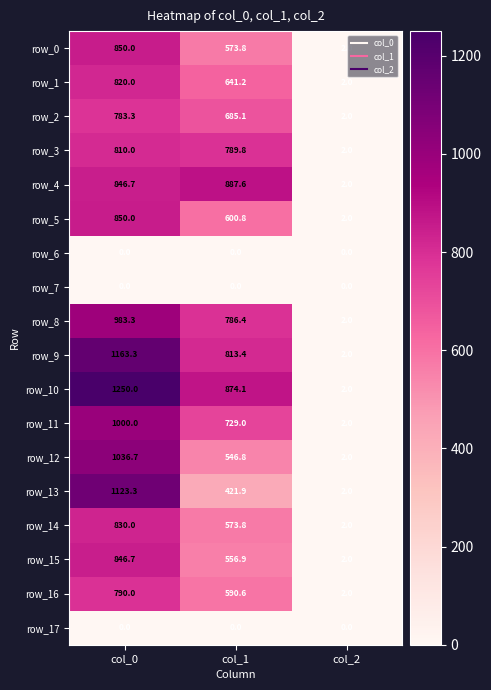

The value of row_0 at col_2 is 0.9. True or false?

False